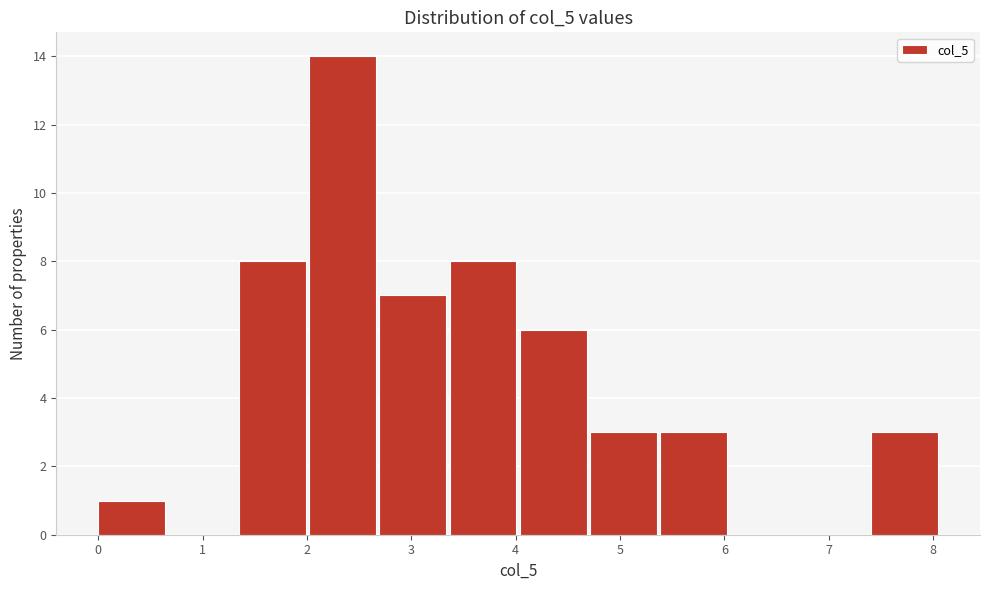

Which range on the x-axis has the tallest bar?

2.0 to 2.7